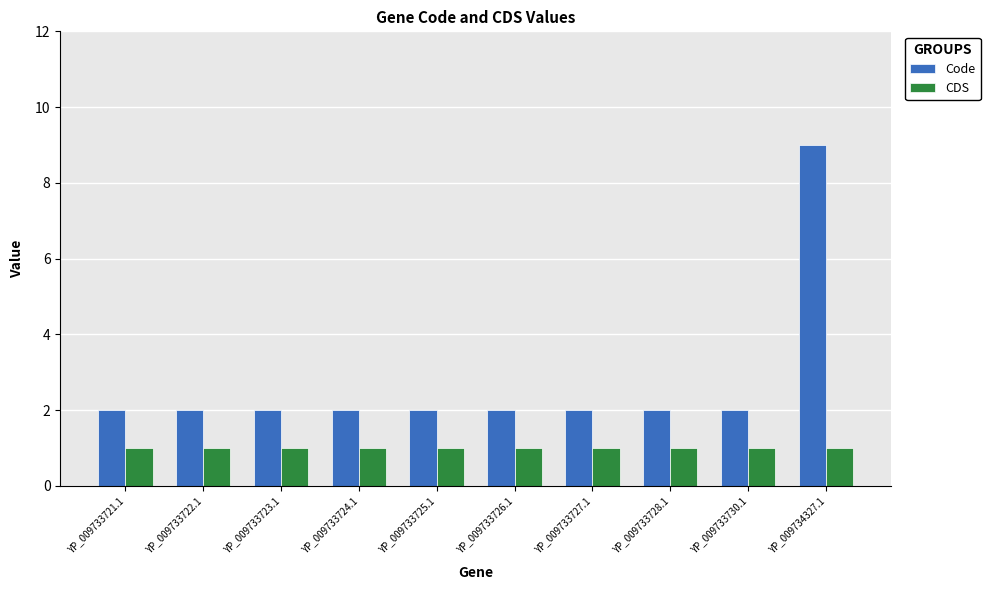

What is the greatest value displayed?

9